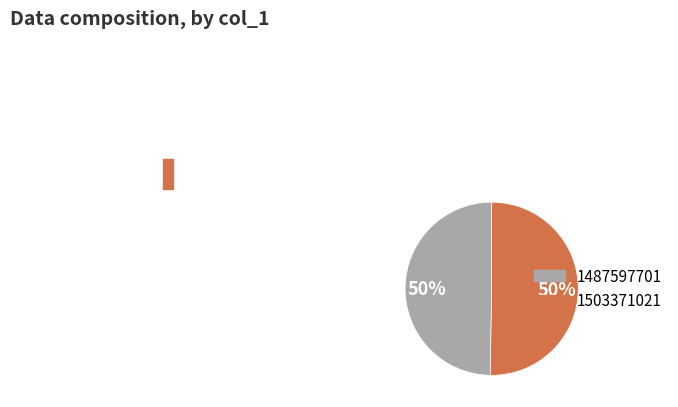

To the nearest percent, what is the average slice percentage?

50%